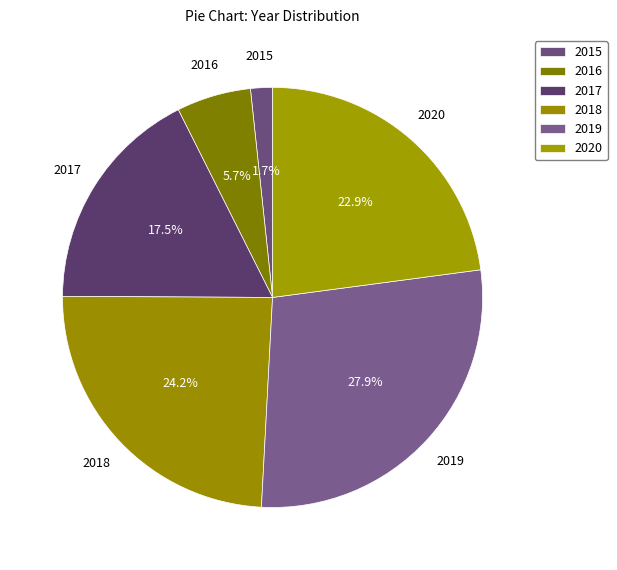

Does 2019 represent more than half of the total?

No